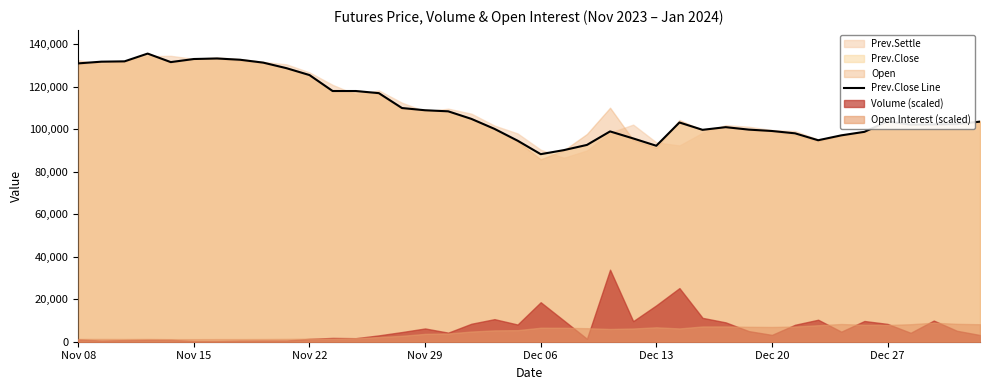

What is the minimum value for Prev.Close Line?

88200